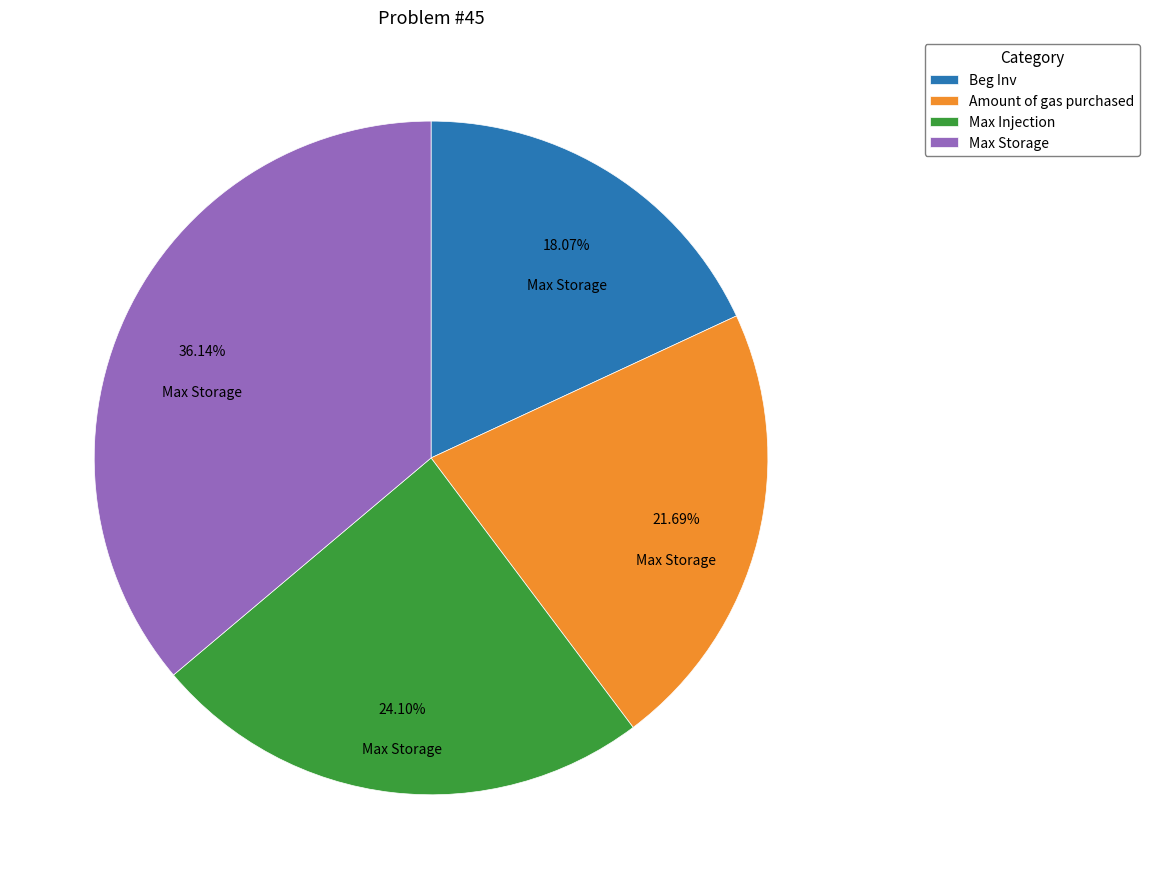

To the nearest percent, what is the average slice percentage?

25%